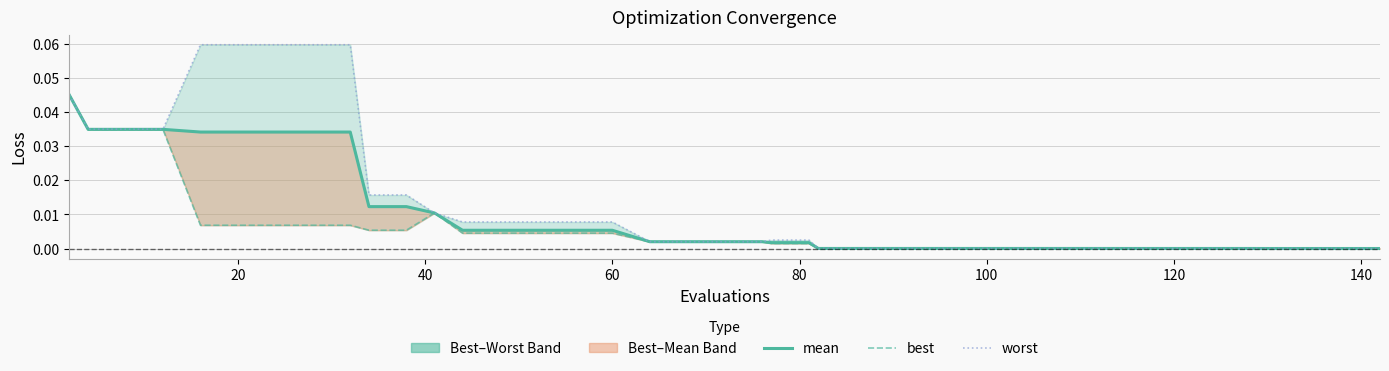

The value of worst at 39 is 0.0. True or false?

False